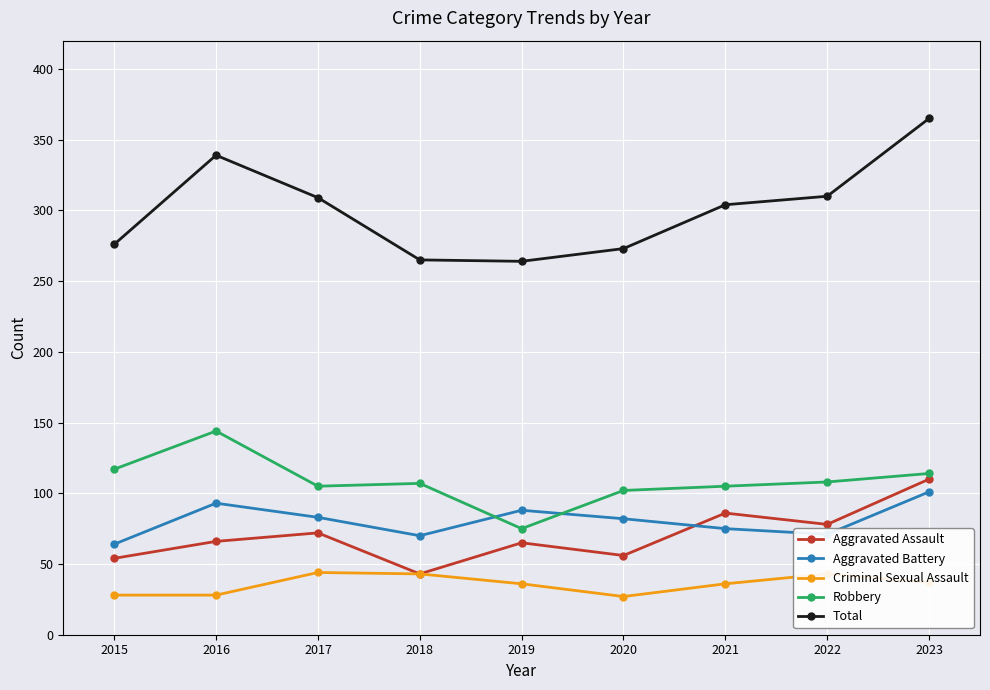

What is the maximum value shown in the chart?

365